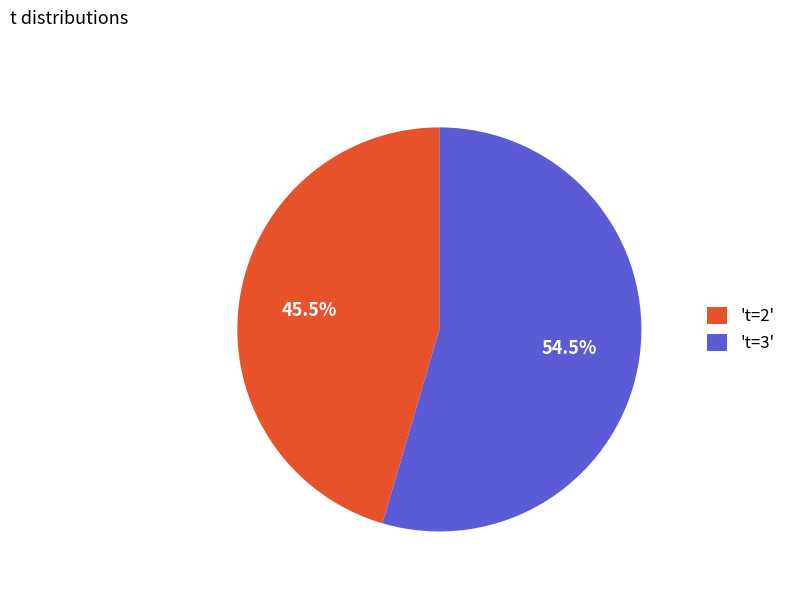

Is there any slice that represents more than half of the pie?

Yes